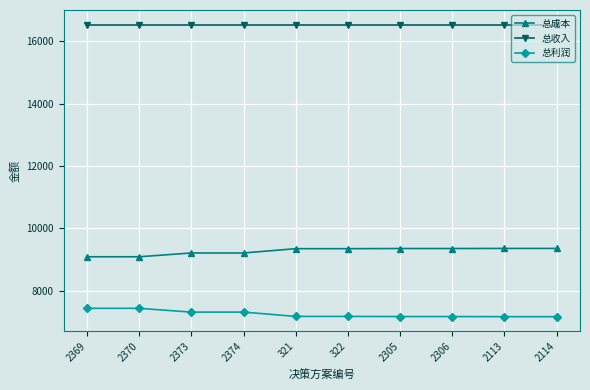

How many data points in 总成本 are less than 9349?

4